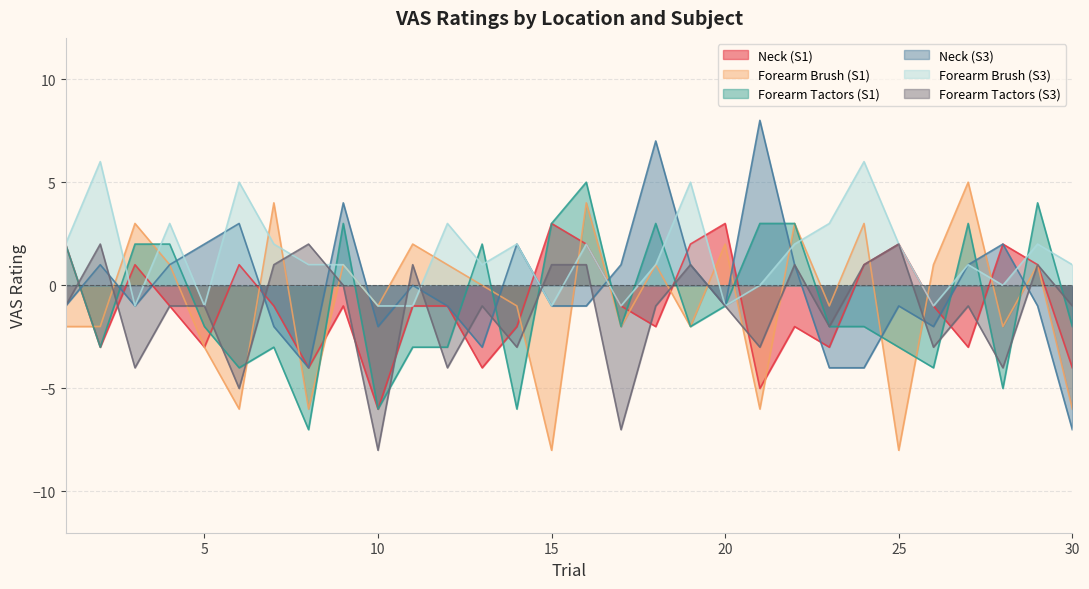

True or false: Forearm Brush (S3) and Neck (S1) cross at least once.

True